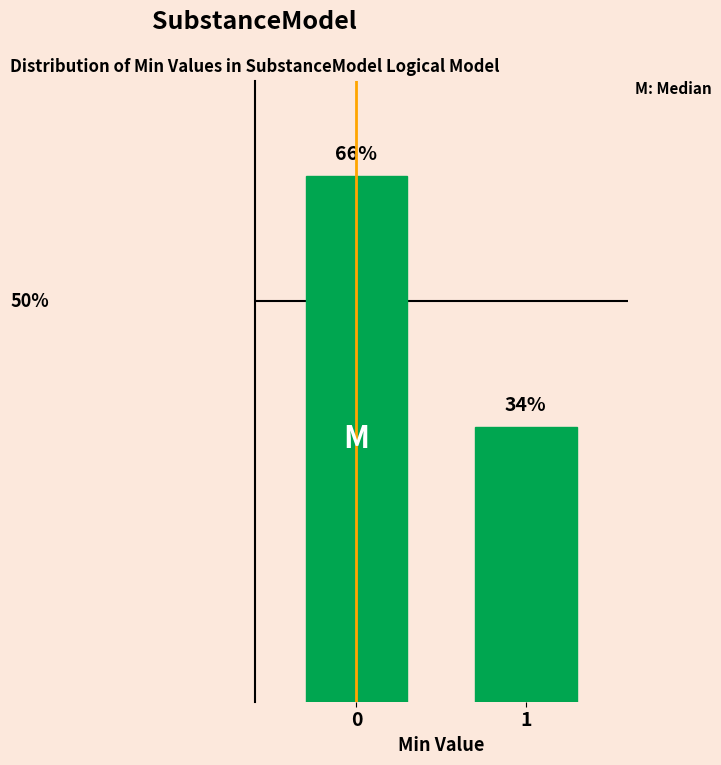

Rank the categories by value from lowest to highest.

1, 0